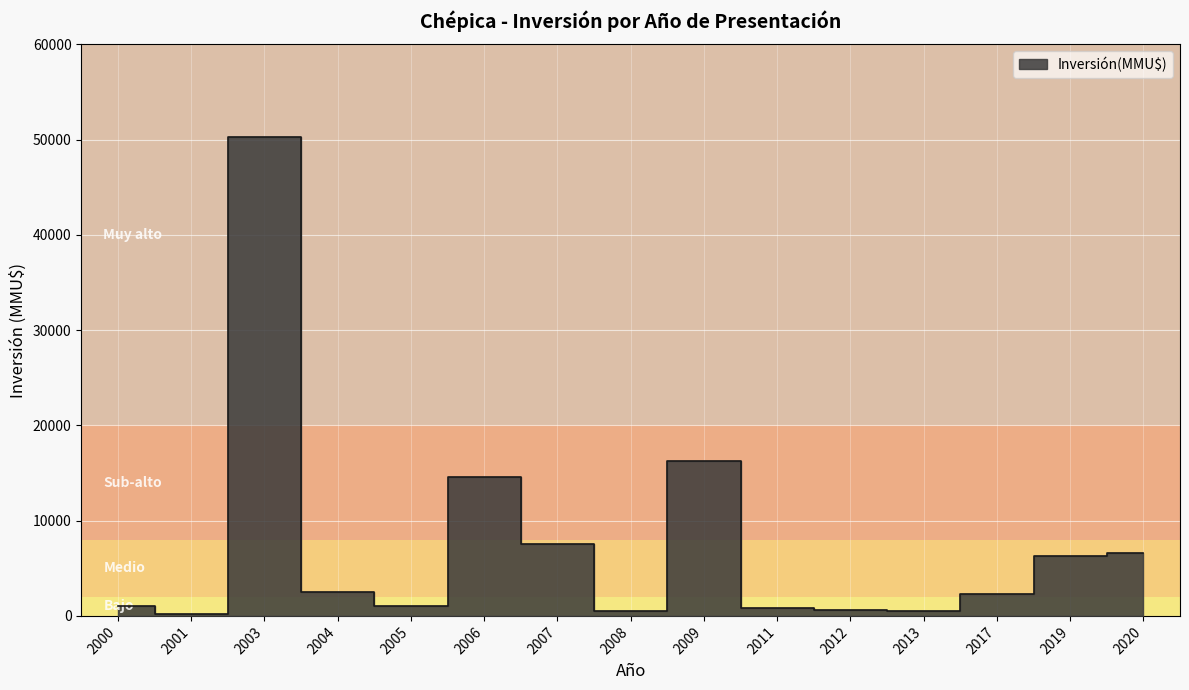

Count the number of categories in the chart.

15